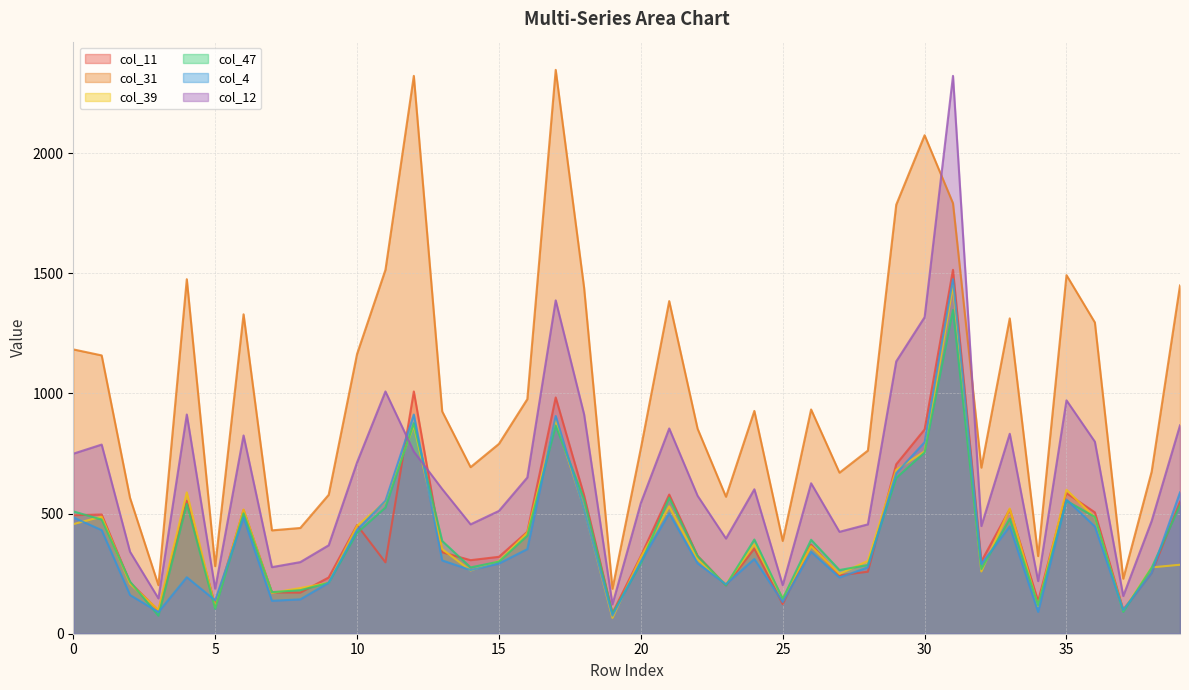

True or false: col_39 has a value of 484 at 36.

True